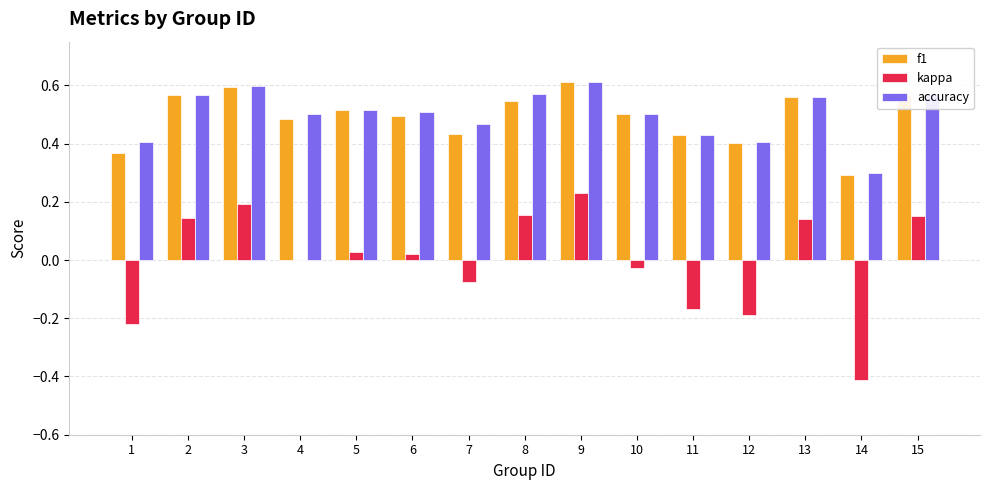

What is the sum of all f1 values?

7.4